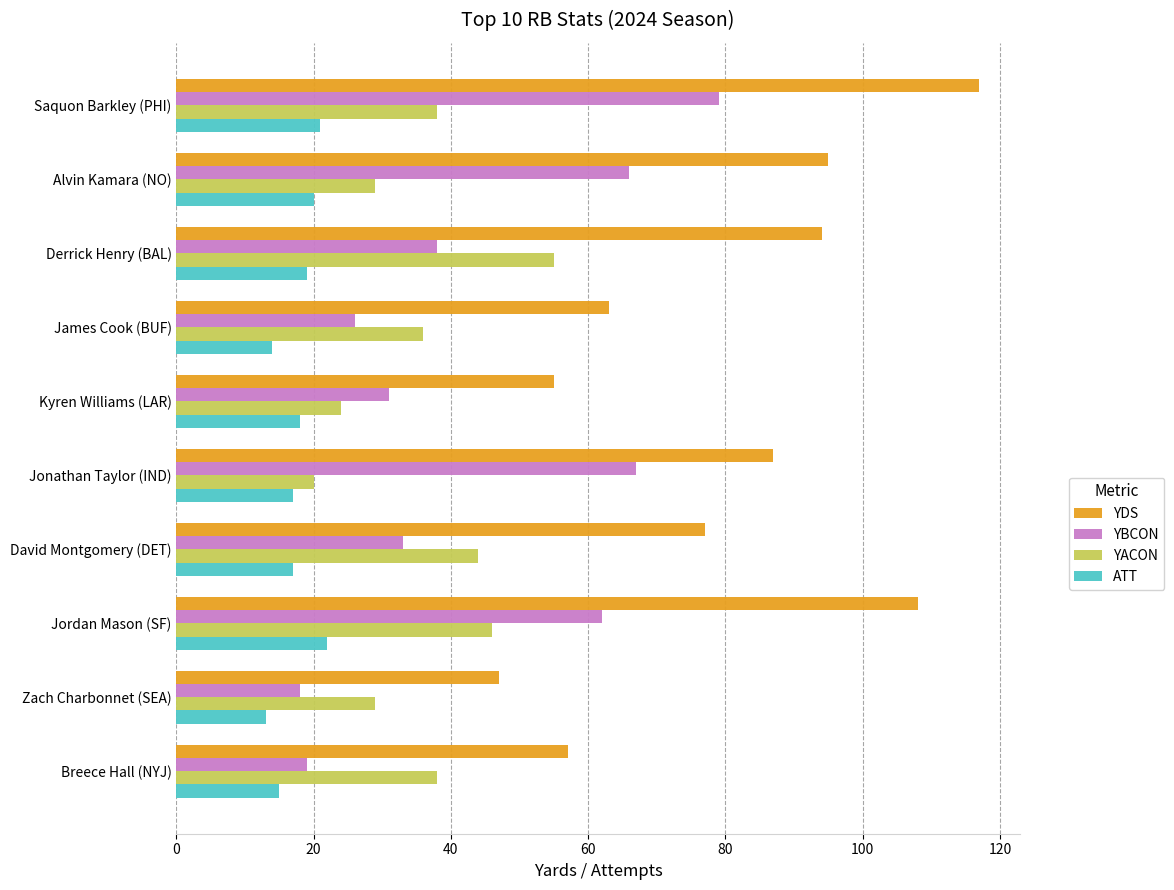

The YACON series shows 25 at Saquon Barkley (PHI). True or false?

False